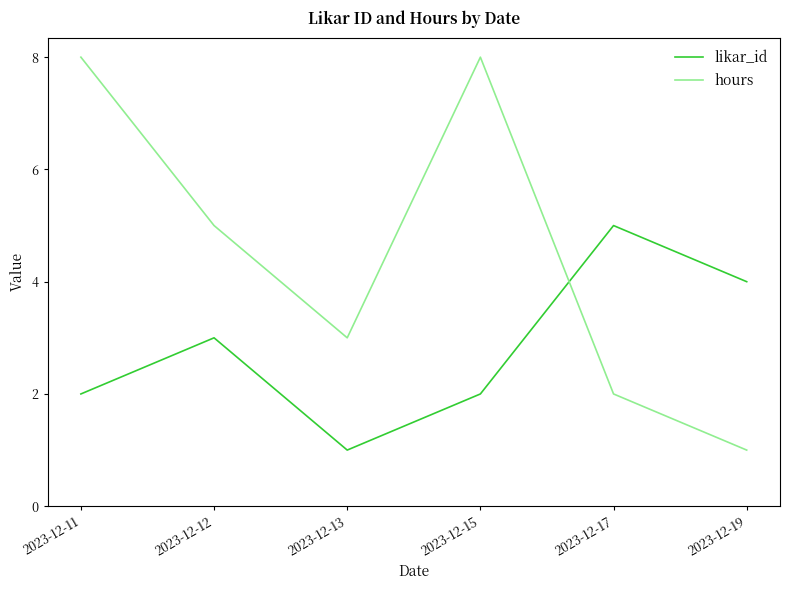

After their last crossing, which series has the higher values: likar_id or hours?

likar_id